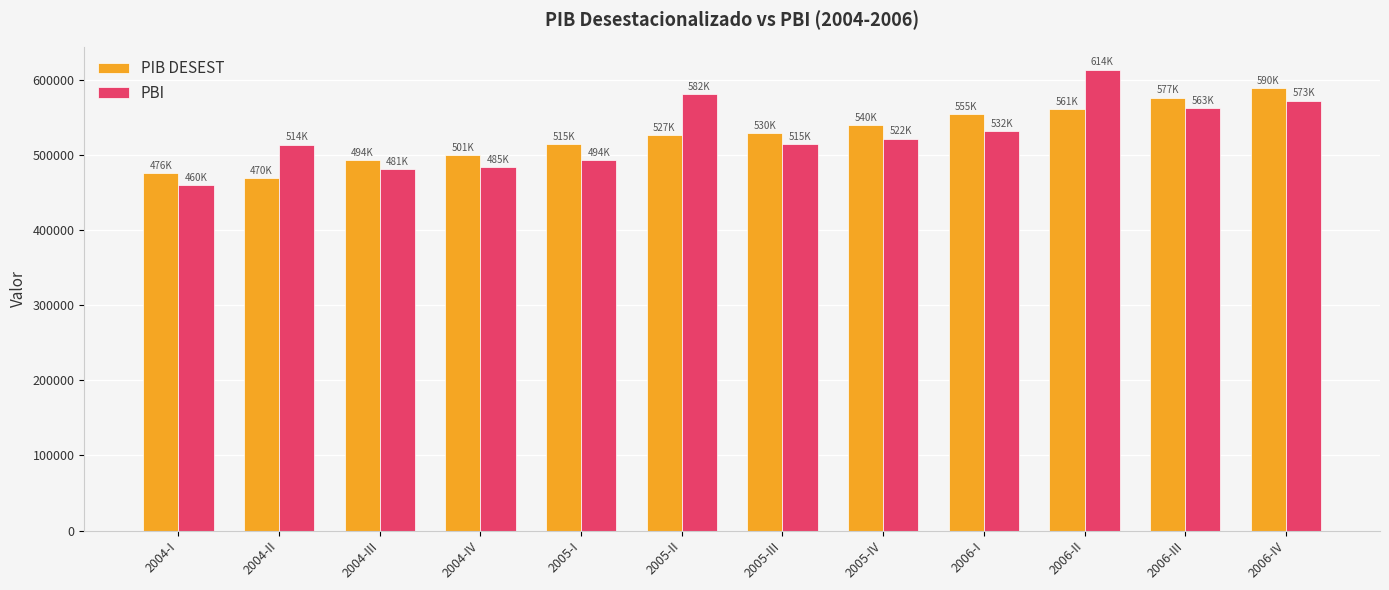

What is the label of the 1st bar from the left?

2004-I